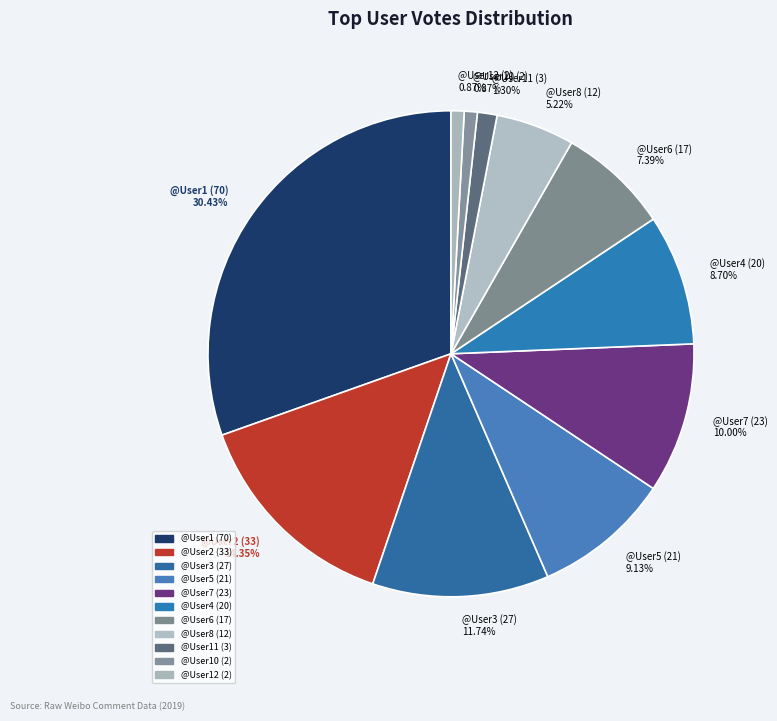

What is the ratio of the value at @User1 (70) to the value at @User7 (23)?

3.0